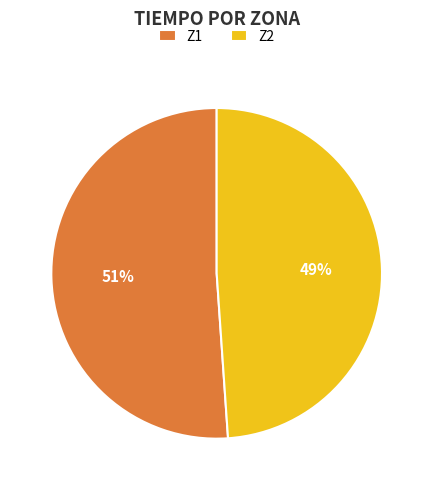

What is the smallest slice in the pie chart?

Z2